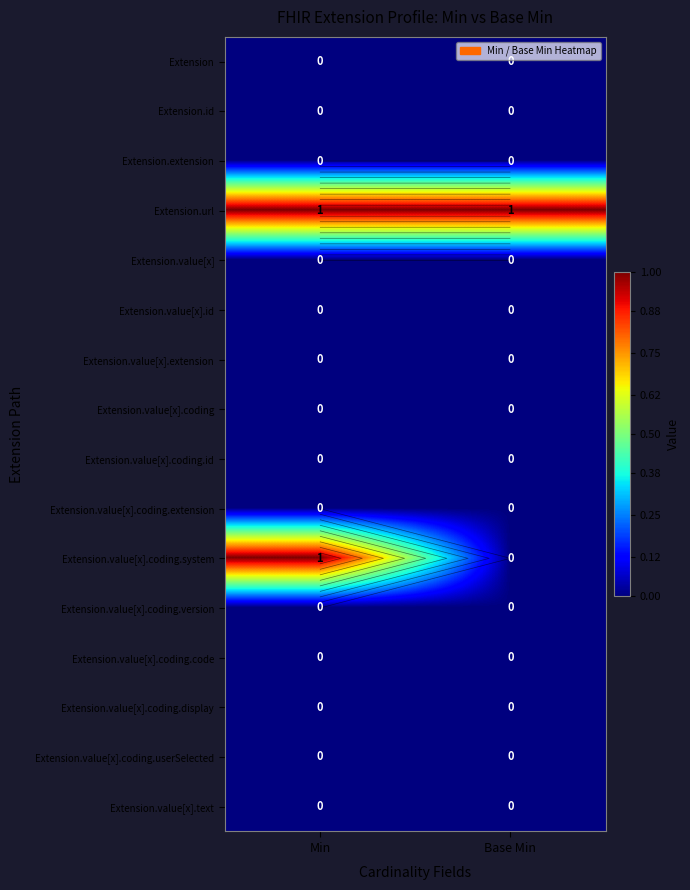

At which label is Extension.value[x].coding.extension closest to 0?

Min